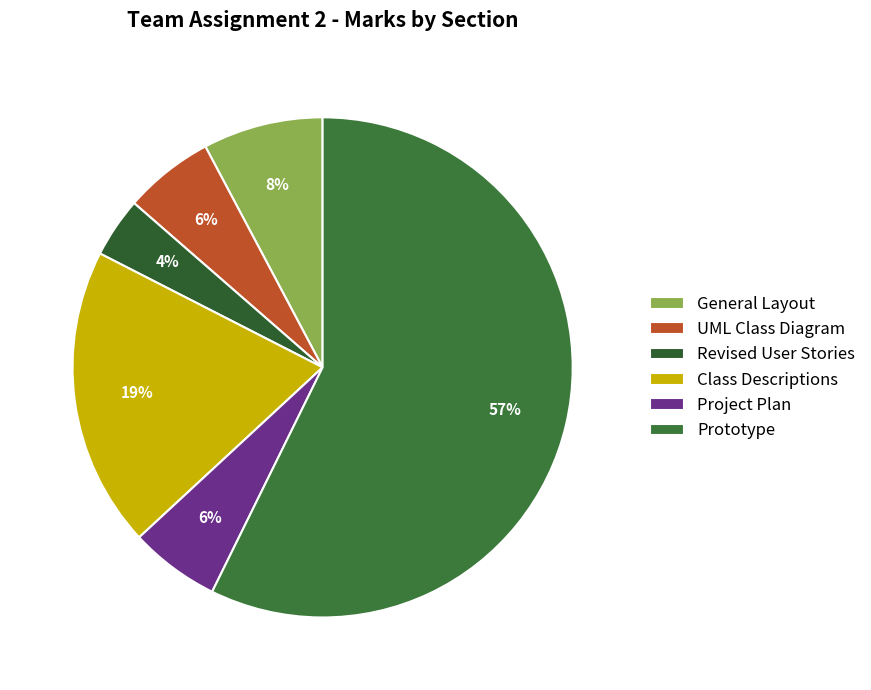

Rank the categories by value from highest to lowest.

Prototype, Class Descriptions, General Layout, UML Class Diagram, Project Plan, Revised User Stories